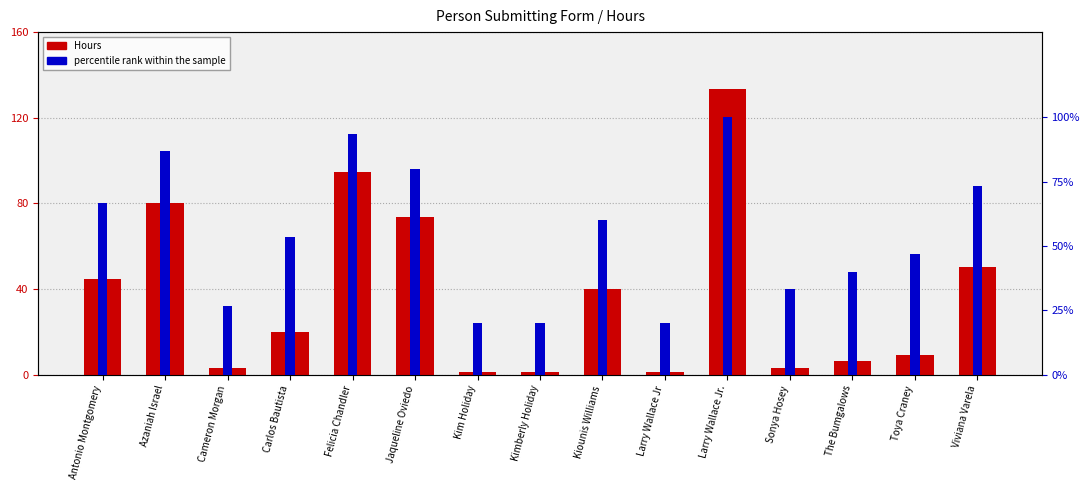

How many bars are there in total?

30